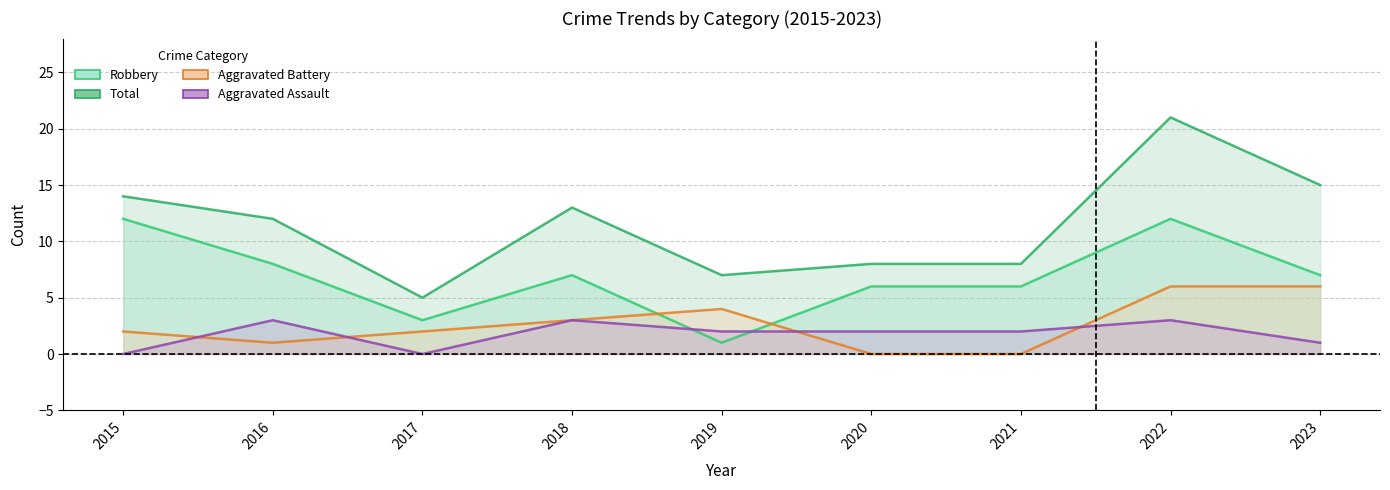

Between 2015 and 2021, which series saw the biggest shift?

Robbery